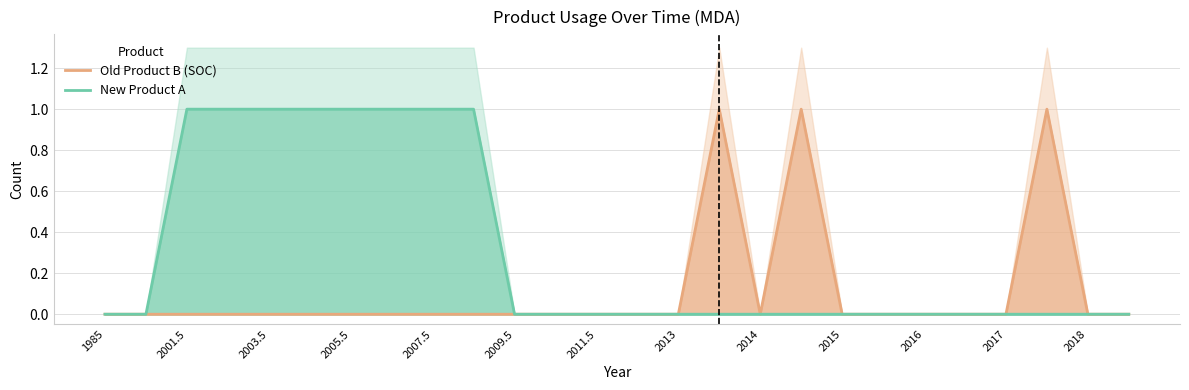

What is the value of the New Product A point at the 3rd from the left?

1